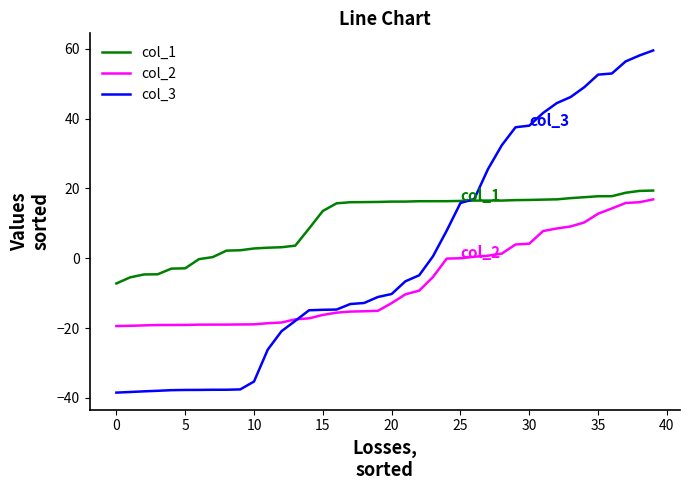

What is the lowest value of the col_2 series?

-19.4